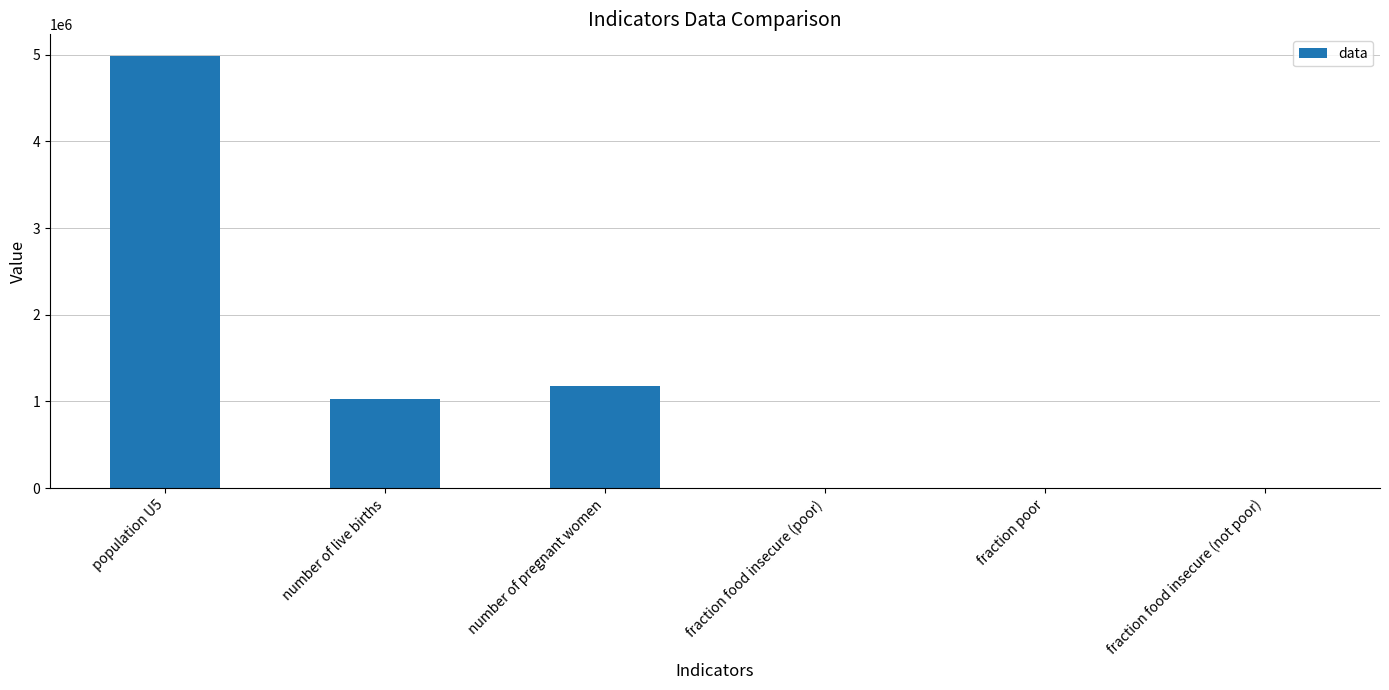

Which label corresponds to the largest value in the chart?

population U5